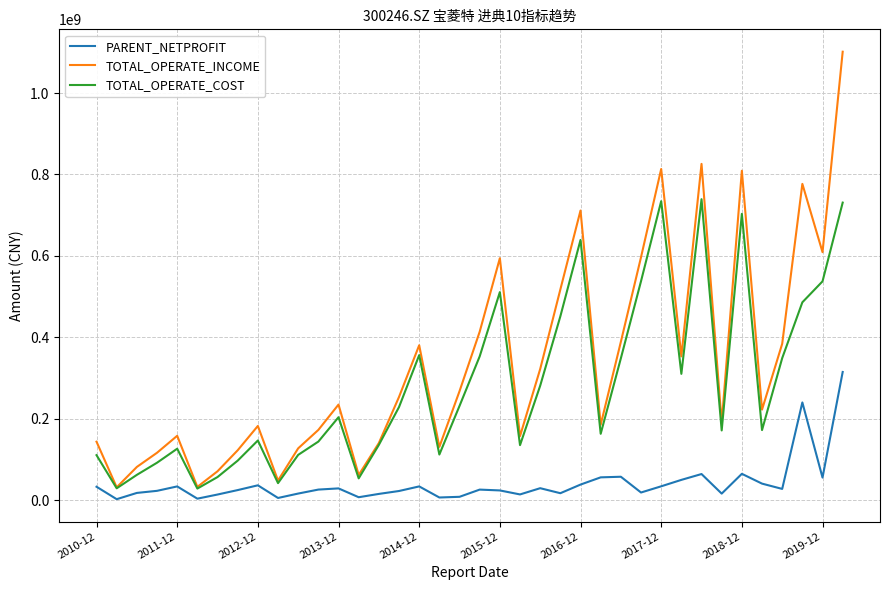

Does the chart have visible grid lines?

Yes